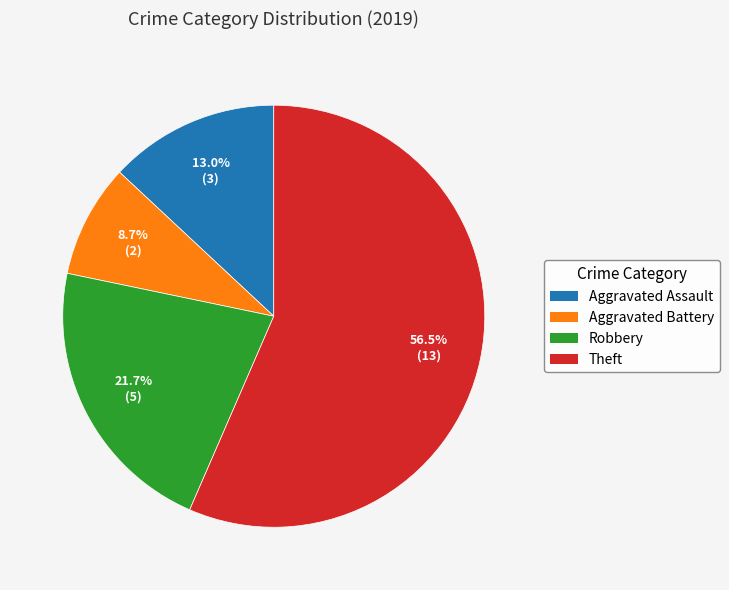

Rank the categories by value from lowest to highest.

Aggravated Battery, Aggravated Assault, Robbery, Theft